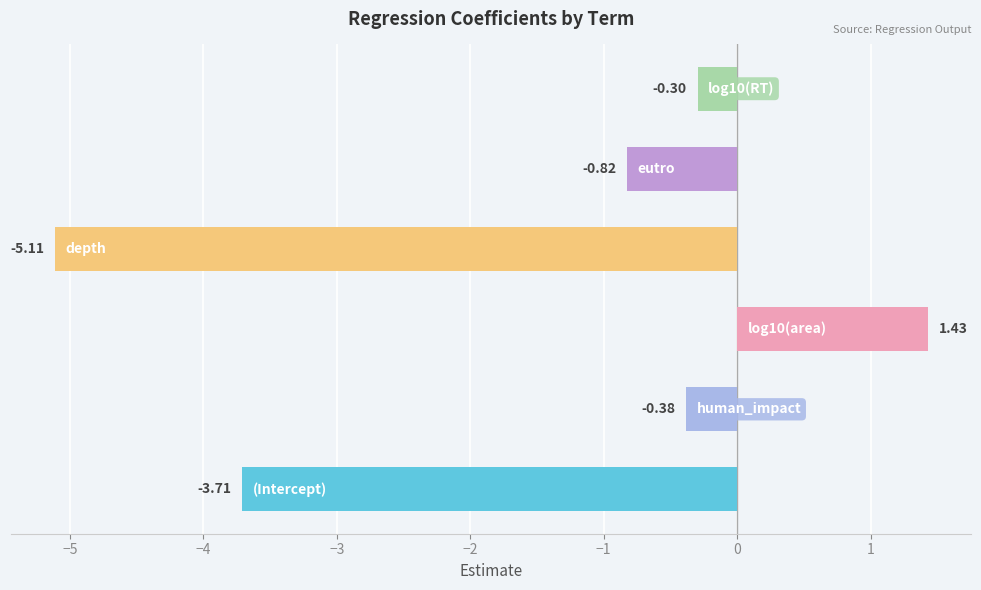

What is the difference between the maximum and minimum values?

6.5